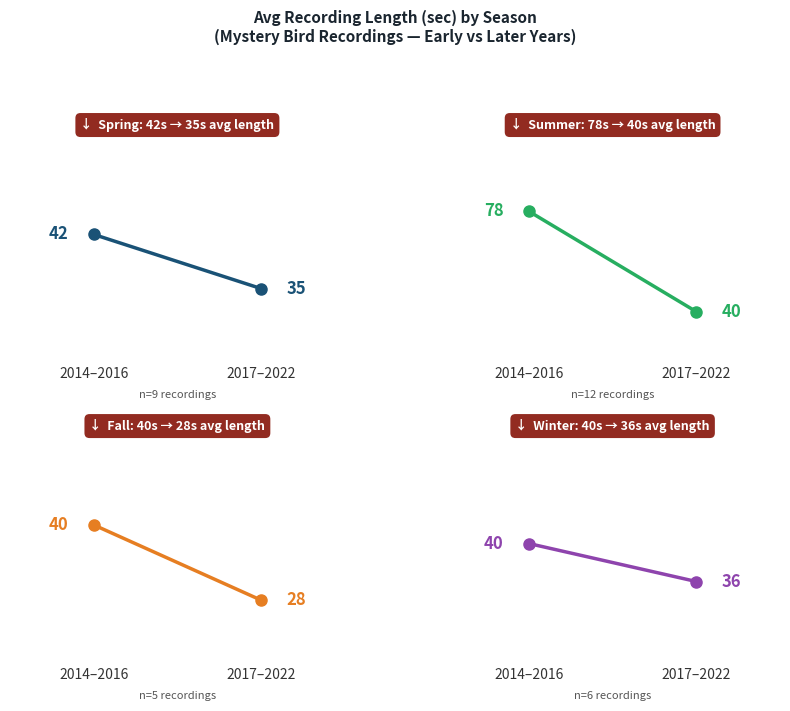

The Spring series shows 74.8 at 2014–2016. True or false?

False